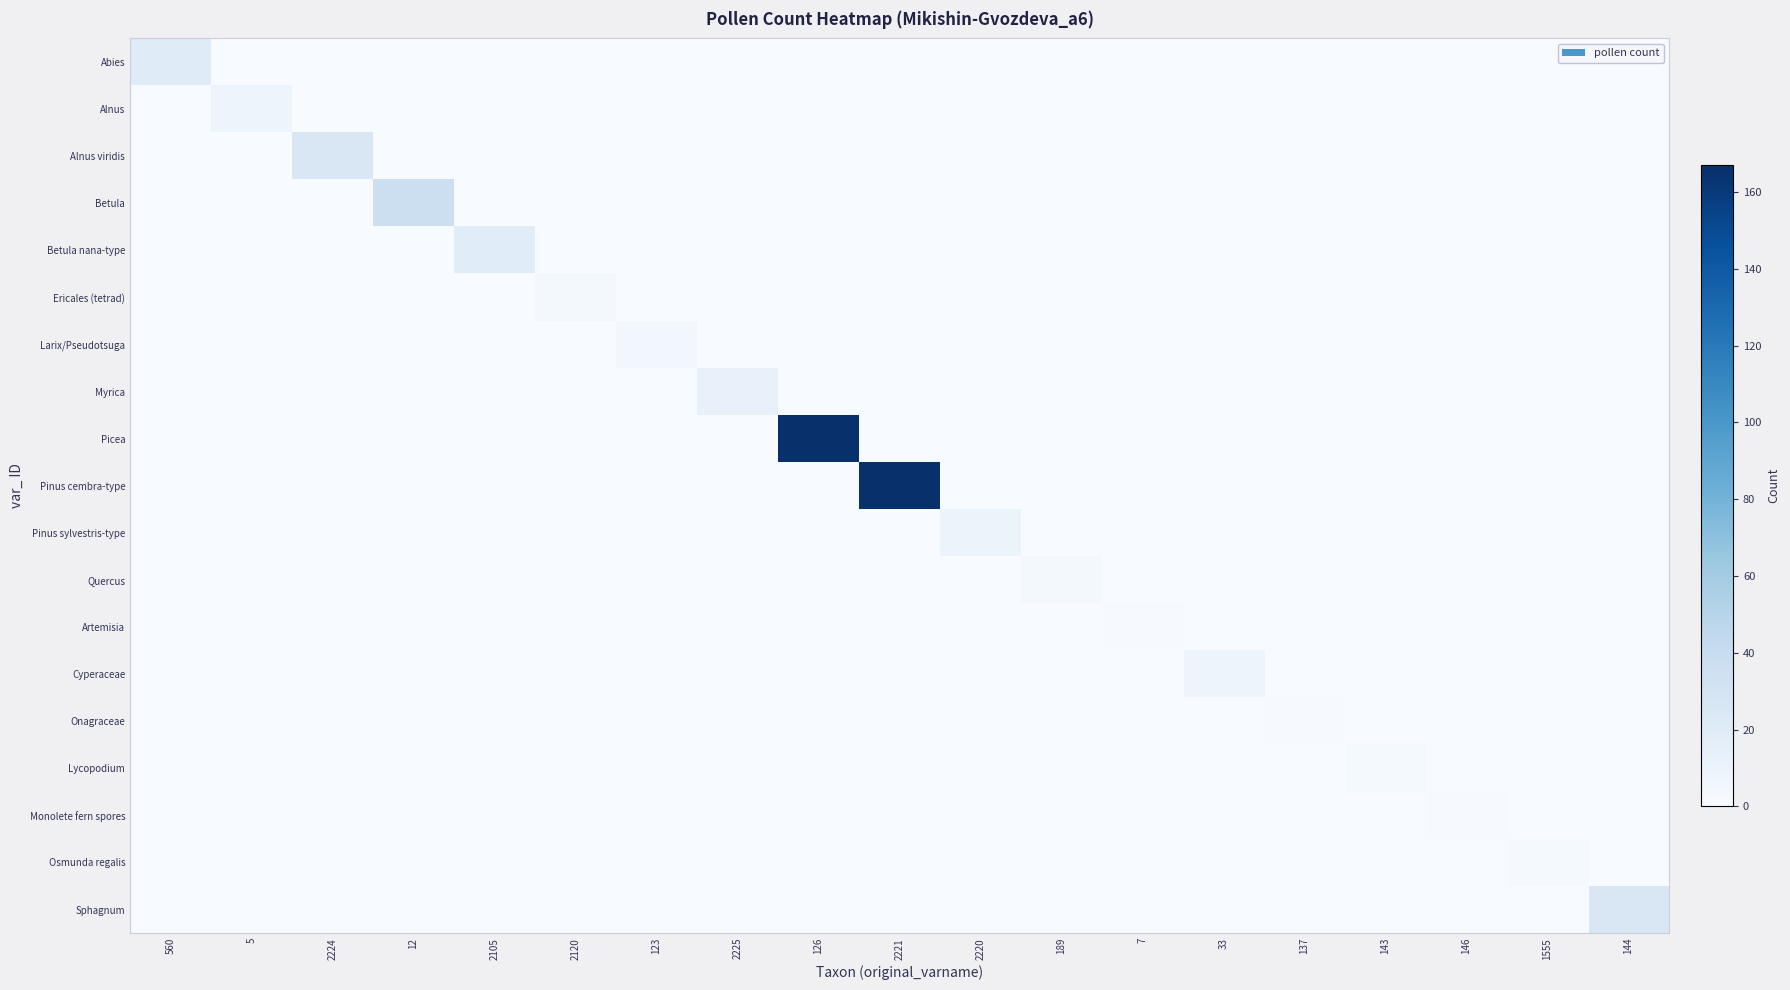

What is the spread (max minus min) of values at 2225?

12